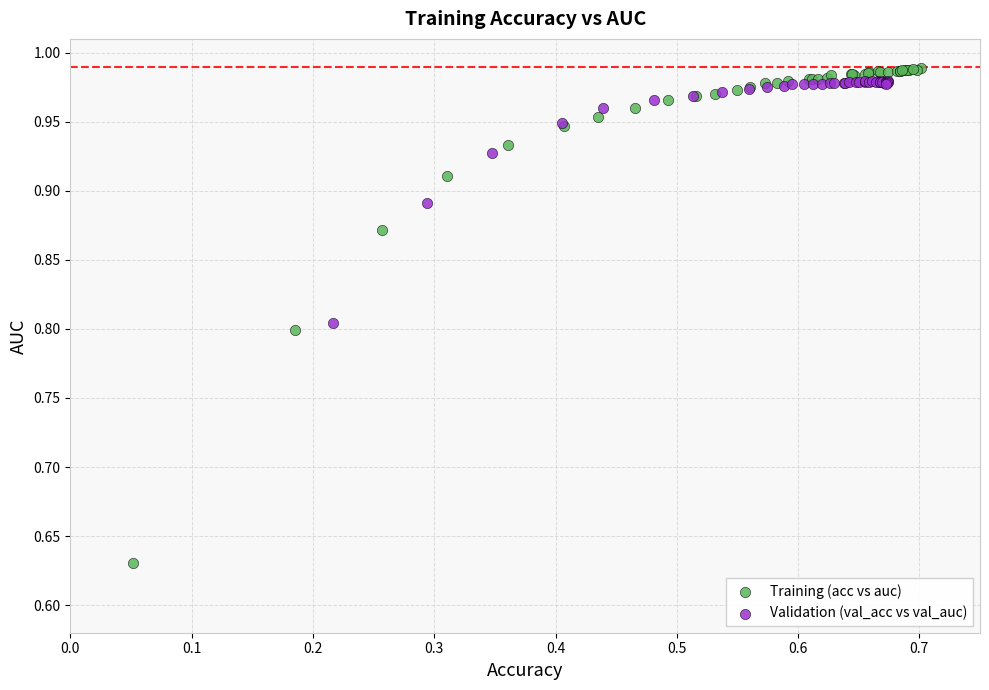

Which series contains the highest Y value?

Training (acc vs auc)